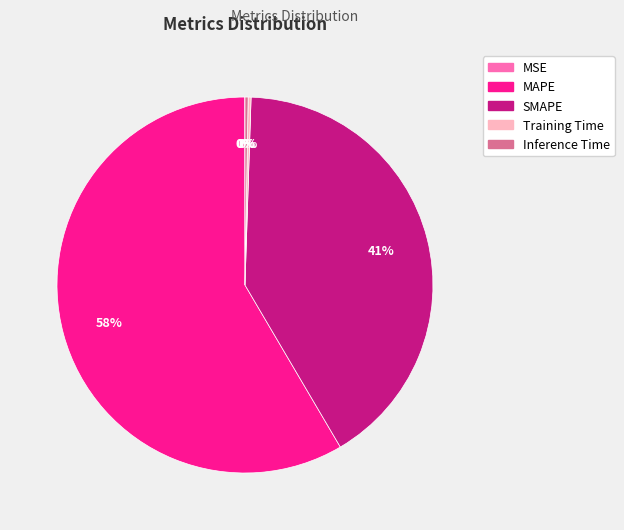

True or false: SMAPE accounts for 41% of the total.

True